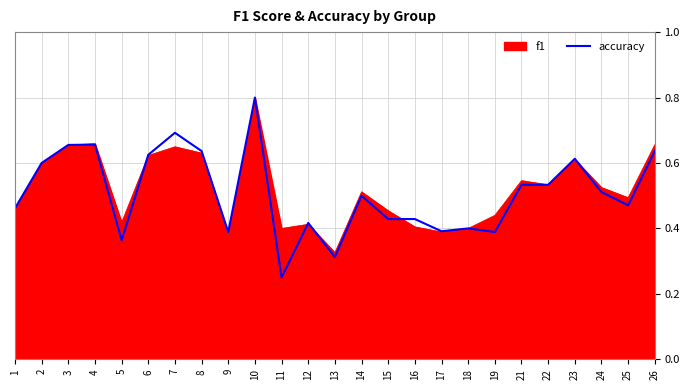

At which category is the sum across all series the highest?

10